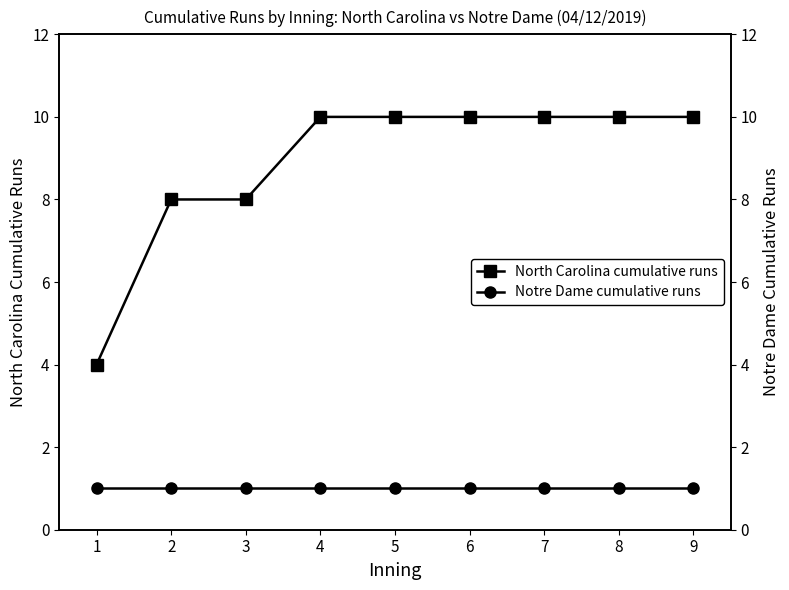

What is the value of the North Carolina cumulative runs point at the 7th from the left?

10